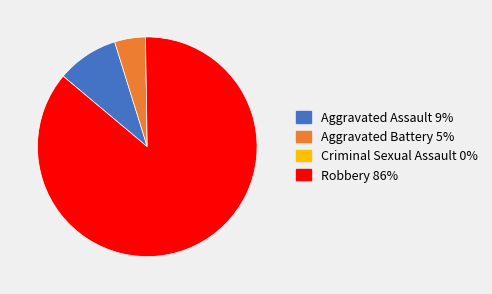

Which has a higher value, Robbery or Aggravated Battery?

Robbery